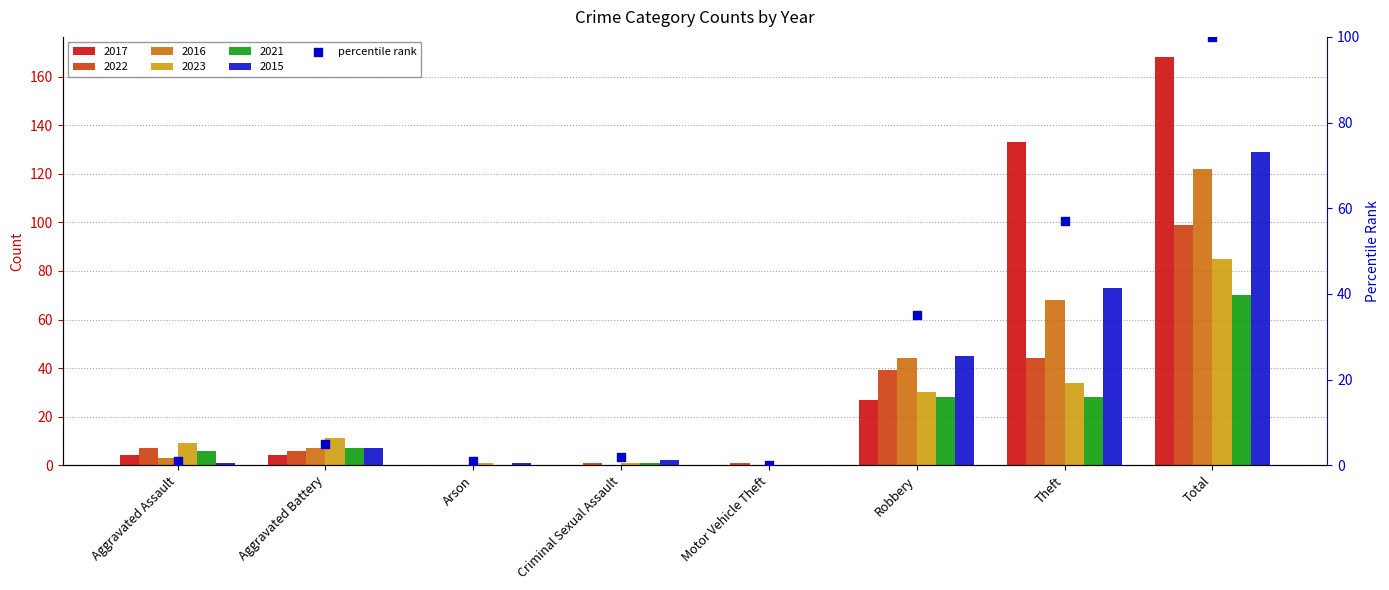

Between Total and Criminal Sexual Assault, which is larger?

Total